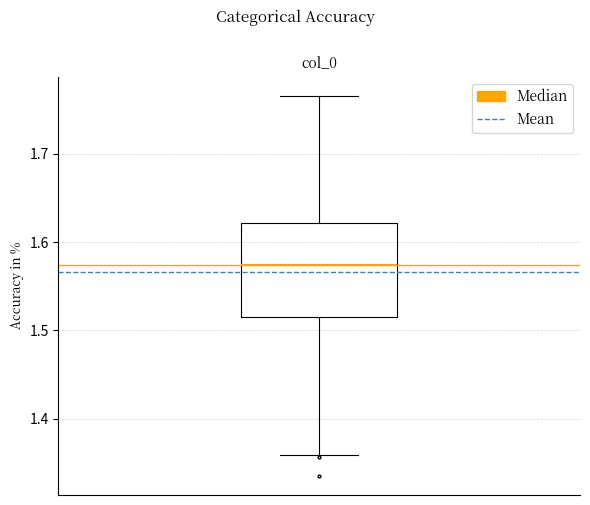

Transcribe this box plot: give where the median line is, the range the box spans, and where the two whiskers end, as read against the y-axis. The values are not printed on the chart, so give them approximately, as read against the axis.

median 1.57, box 1.52 to 1.62, whiskers 1.36 to 1.77